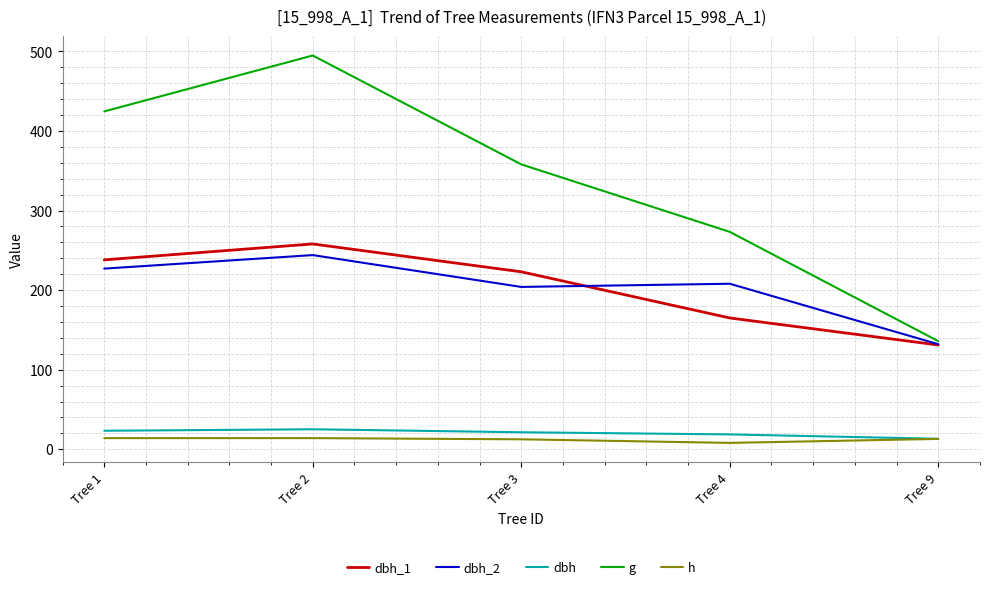

What is the highest value of the dbh_1 series?

258.0